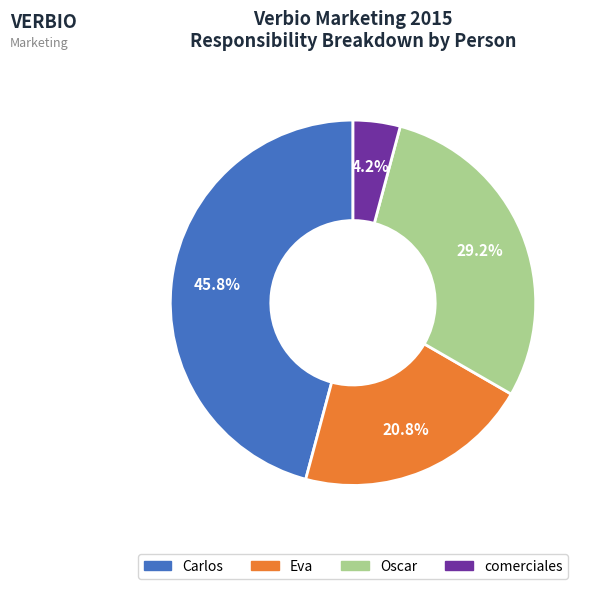

Which has a higher value, Oscar or Eva?

Oscar